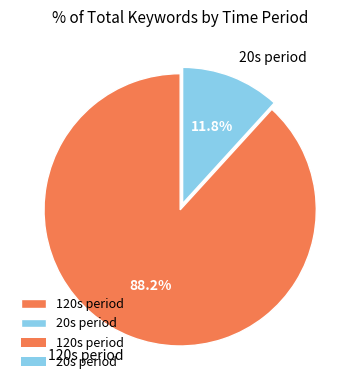

To the nearest percent, what is the average slice percentage?

50%